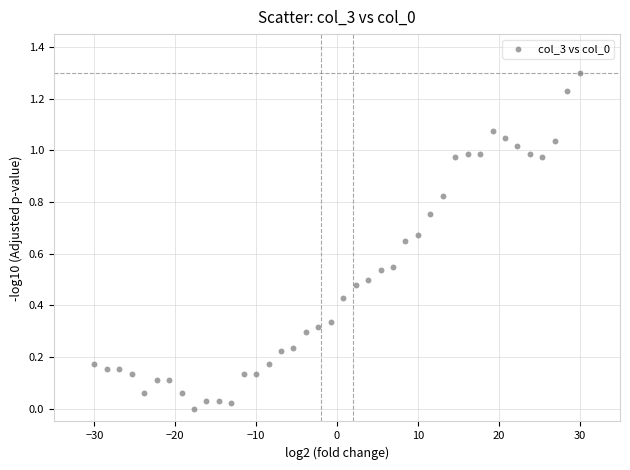

What is the range of X values (max minus min)?

60.0